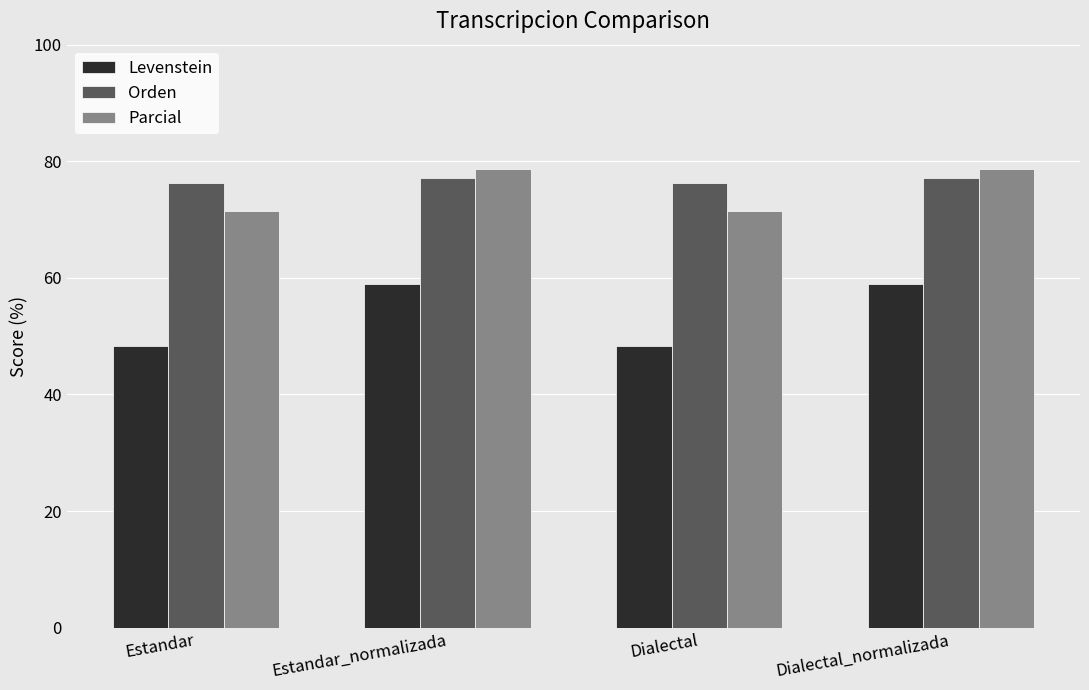

Rank the series at Dialectal from highest to lowest value.

Orden, Parcial, Levenstein